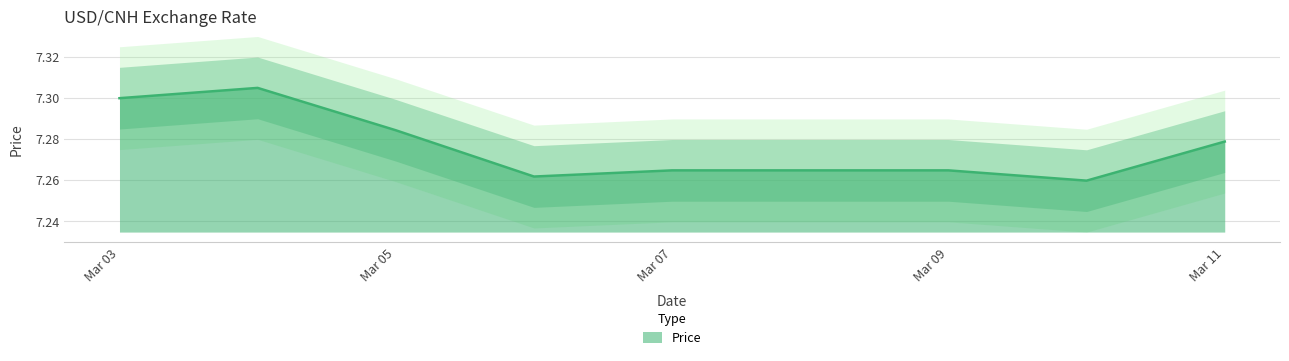

Does the chart display data point markers on the line(s)?

No